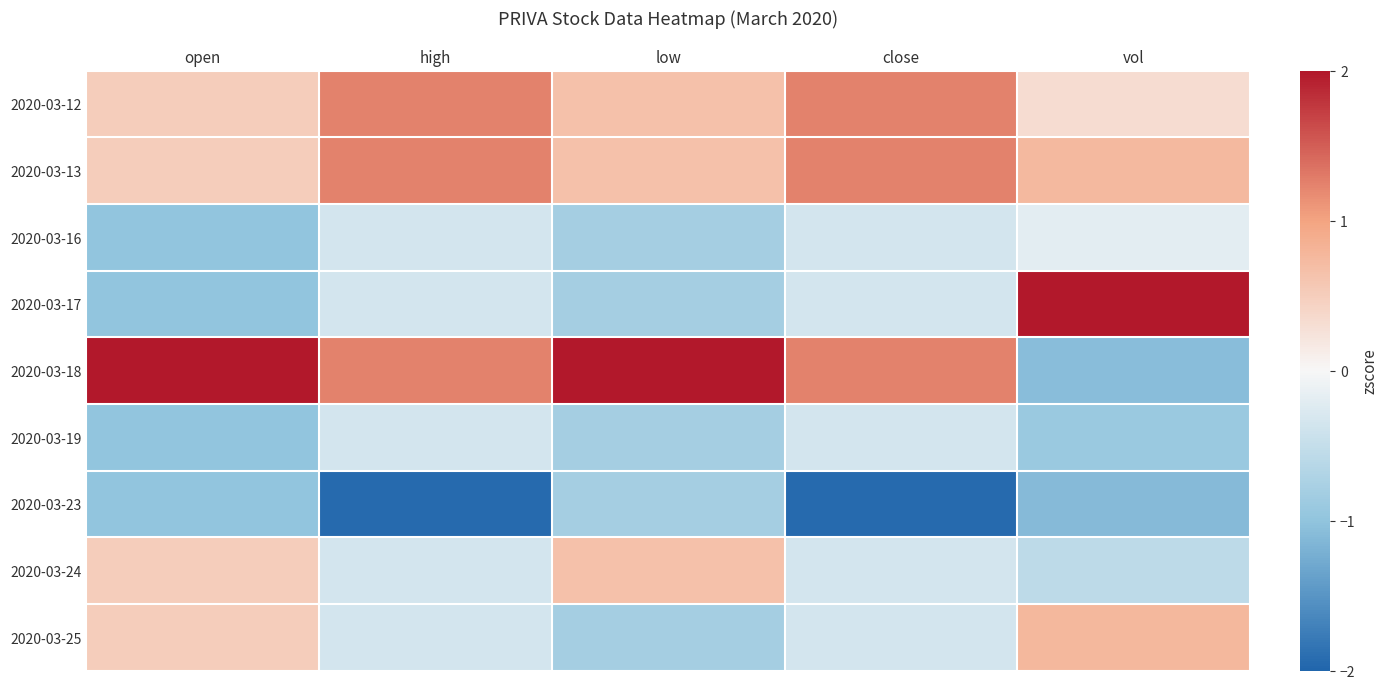

What is the spread (max minus min) of values at open?

3.0